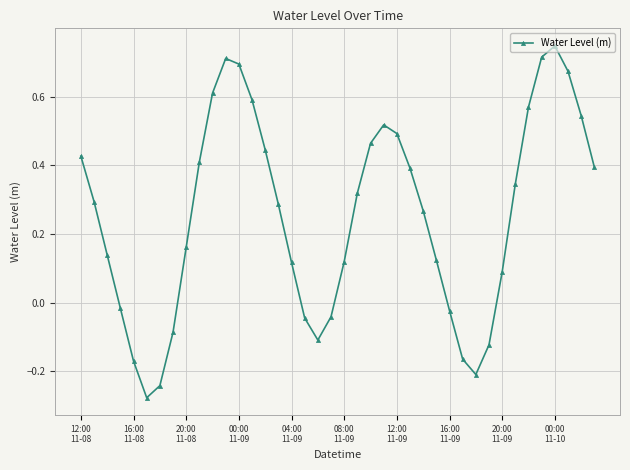

What is the difference between the maximum and minimum values?

1.0